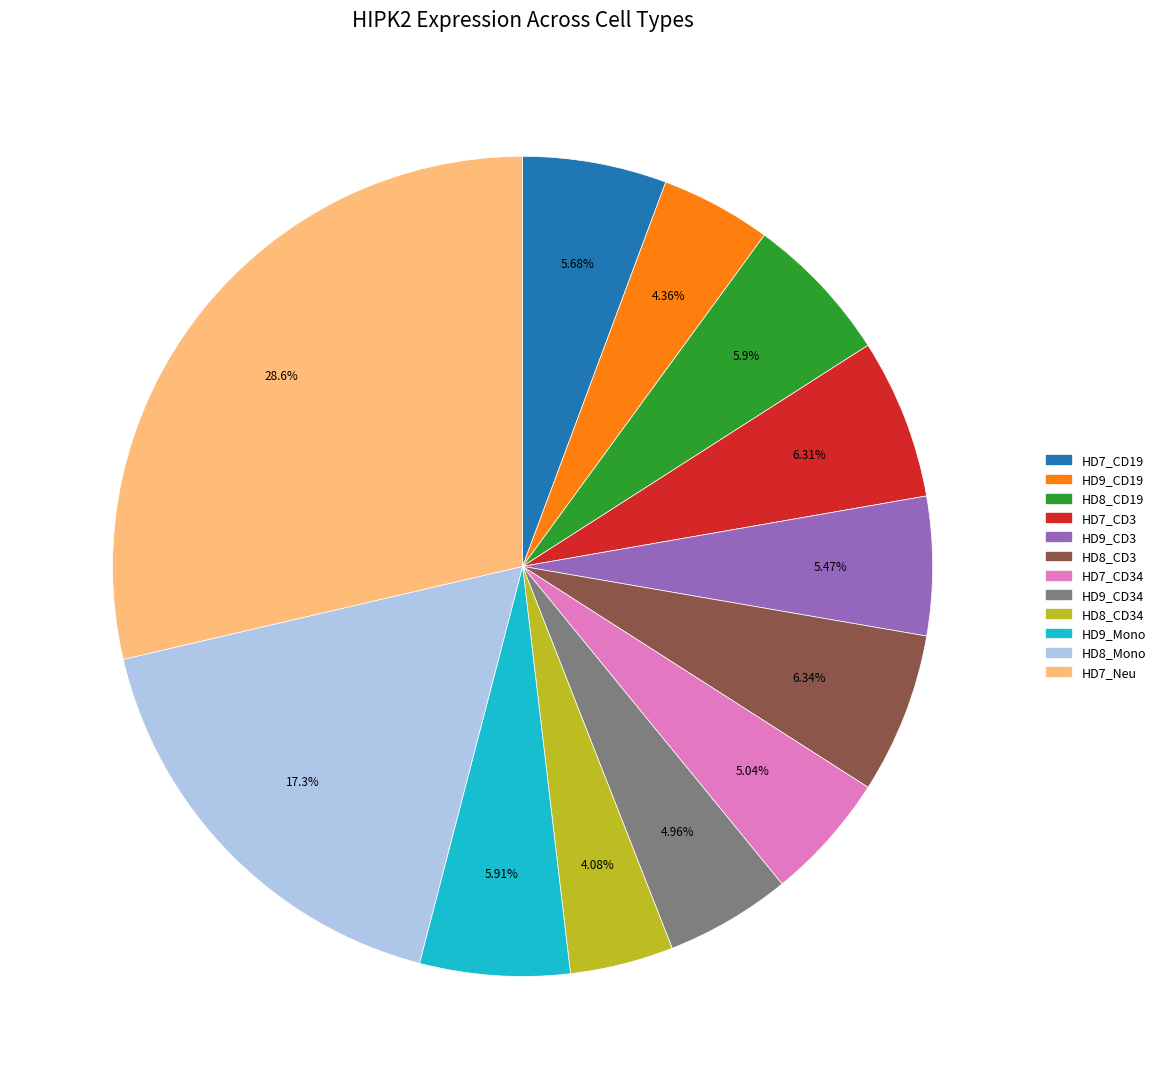

The HD9_CD19 slice represents 12% of the pie. True or false?

False